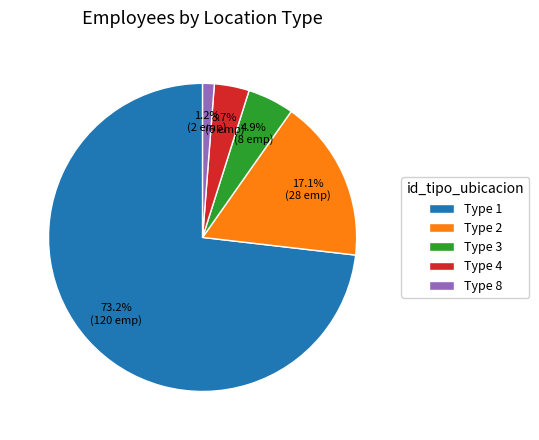

What percentage is NOT represented by Type 4?

96.3%